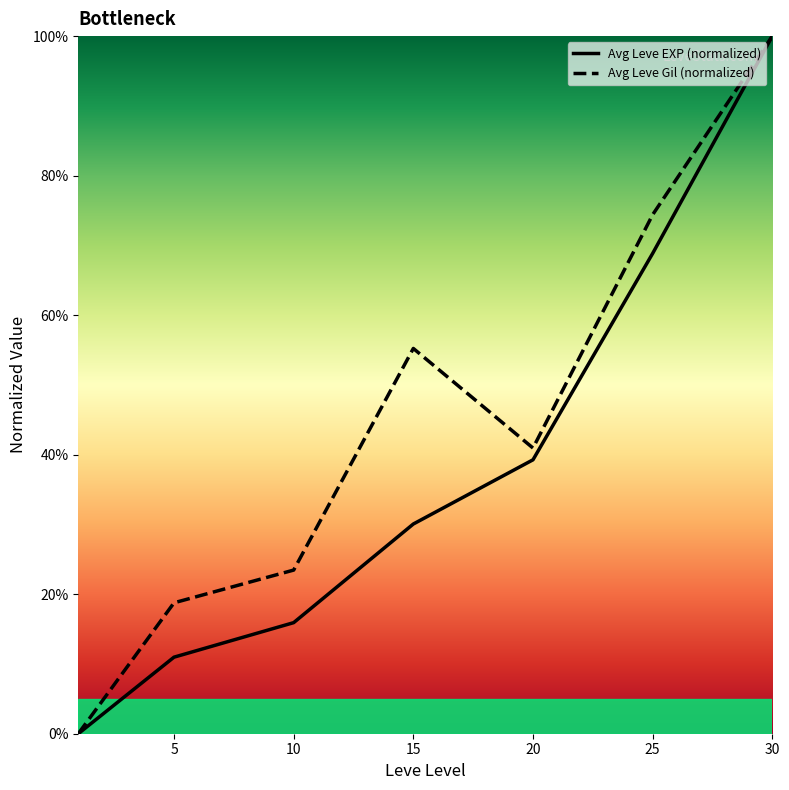

List the series in order of their peak value, highest first.

Avg Leve EXP (normalized), Avg Leve Gil (normalized)